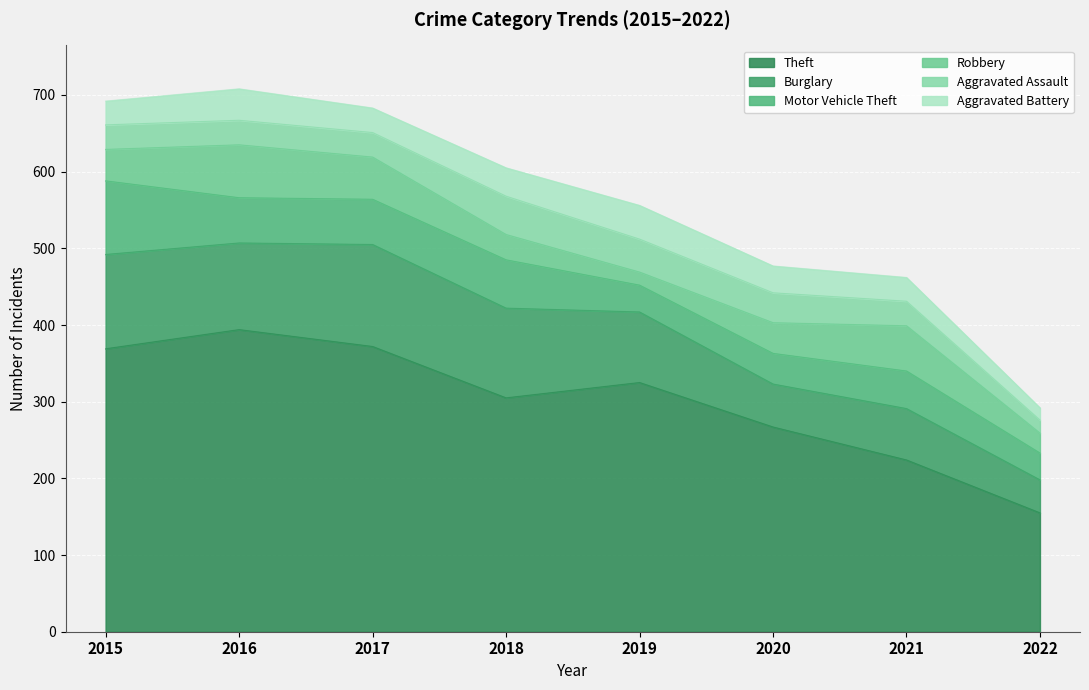

True or false: Burglary and Aggravated Battery cross at least once.

False